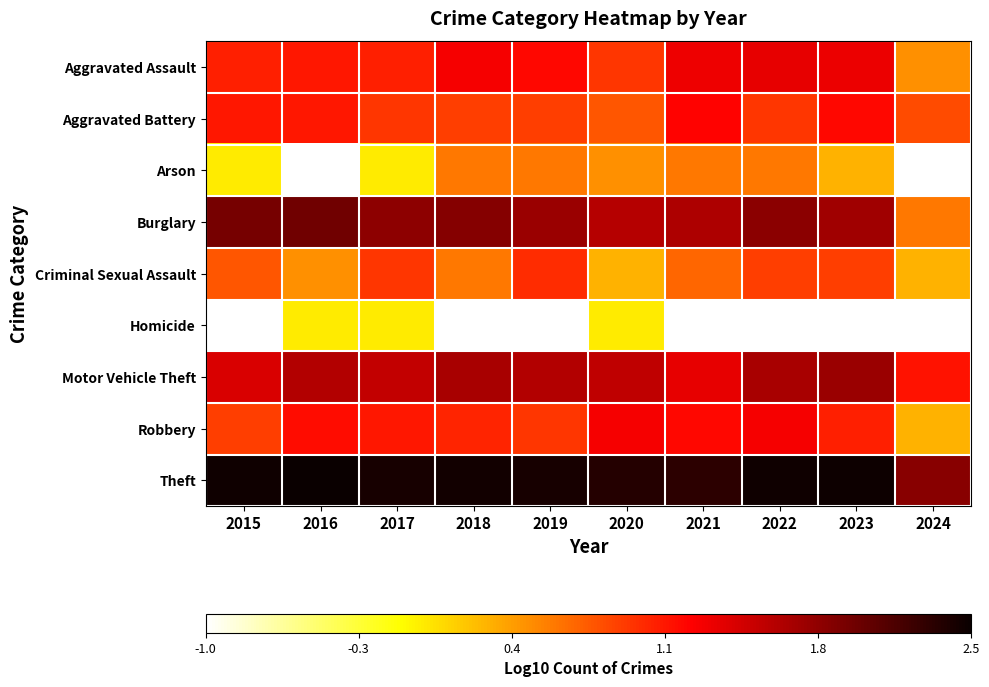

What is the minimum value shown in the chart?

-1.0